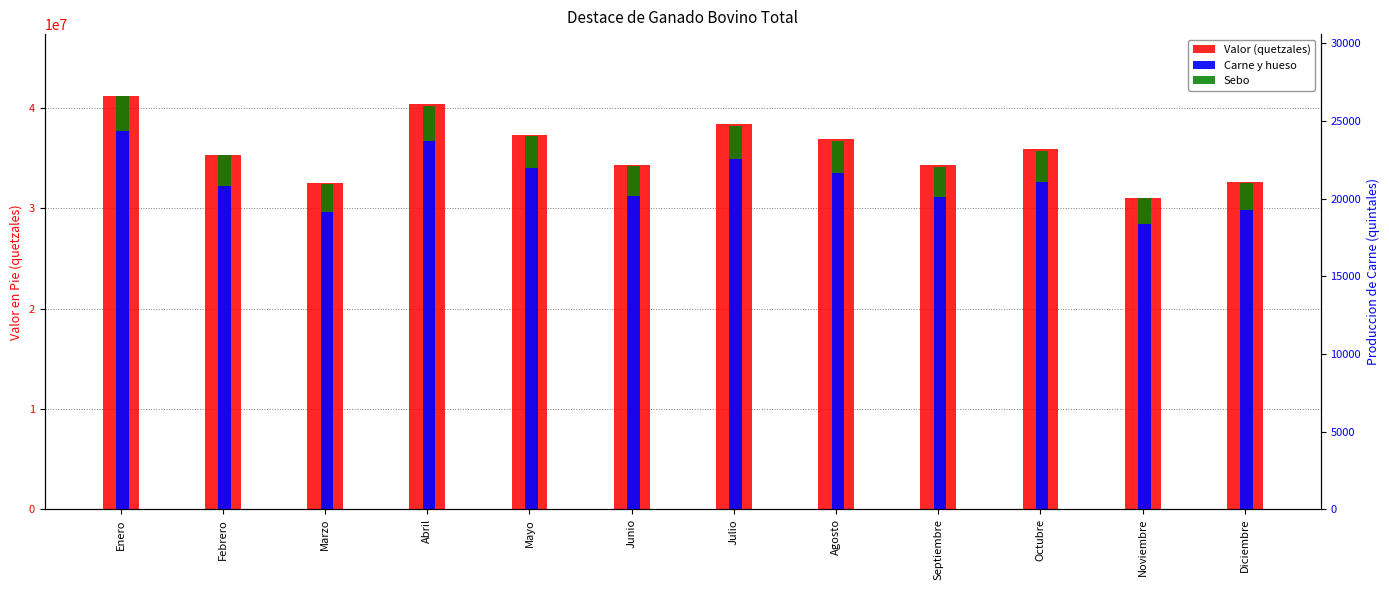

What is the value of the Carne y hueso bar at the 6th from the left?

20181.4